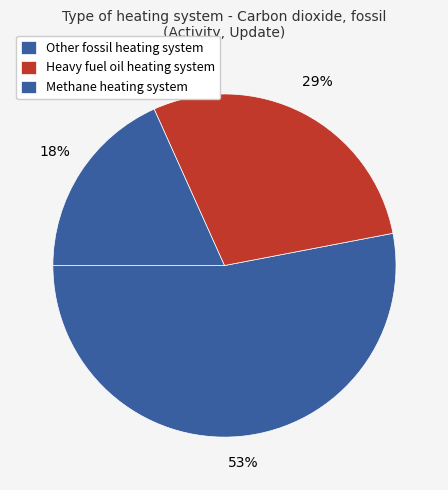

To the nearest percent, what is the difference between the largest and smallest slice percentages?

35%